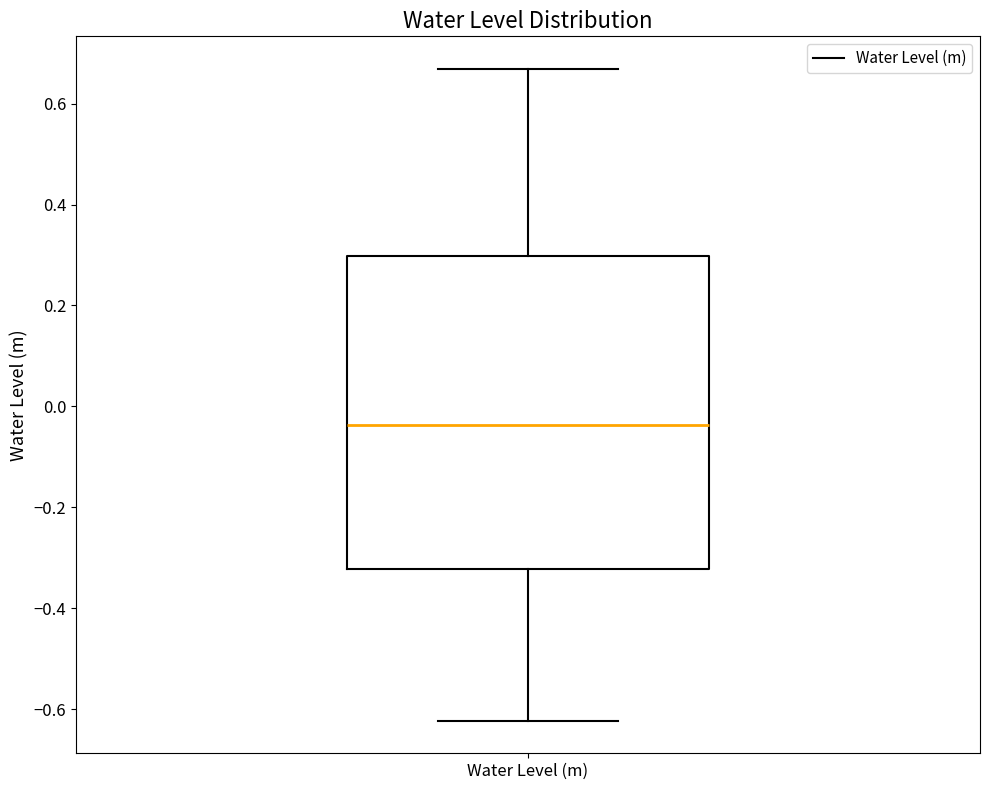

Read this box plot against the y-axis: the position of the median line, the range covered by the box, and the ends of both whiskers. The values are not printed on the chart, so give them approximately, as read against the axis.

median -0.04, box -0.32 to 0.30, whiskers -0.62 to 0.66